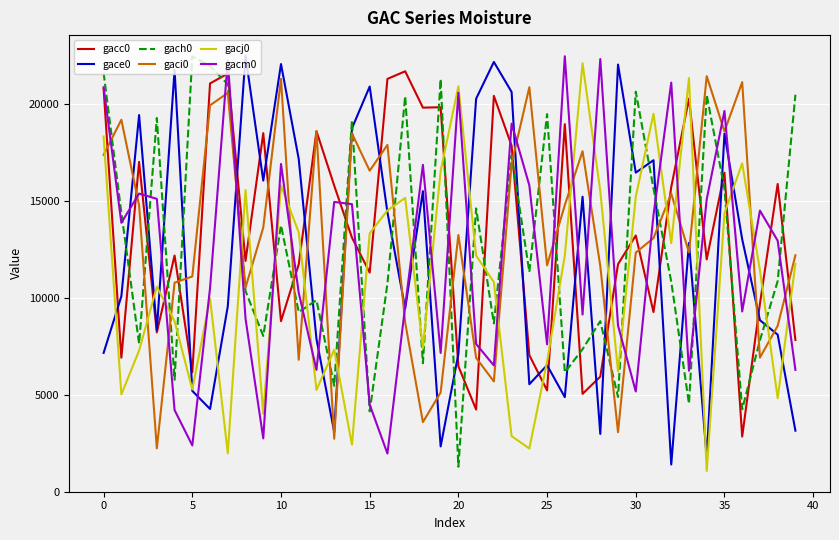

True or false: gacm0 and gach0 intersect in this chart.

True